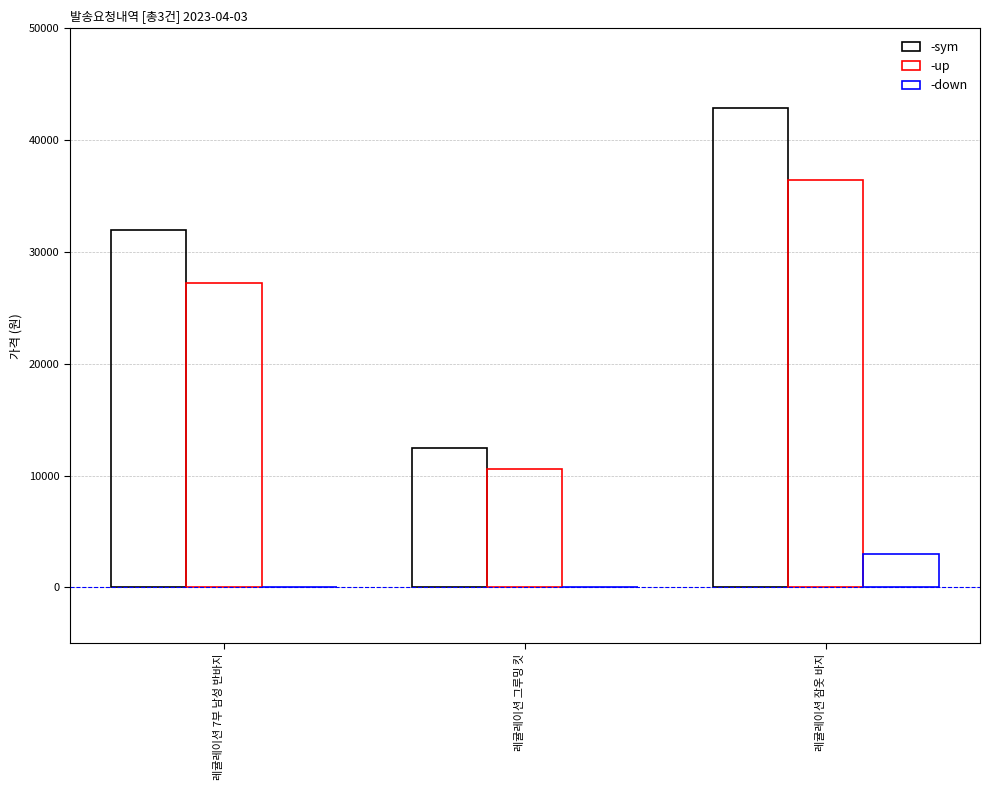

Are the bars grouped side by side (vs. stacked)?

Yes